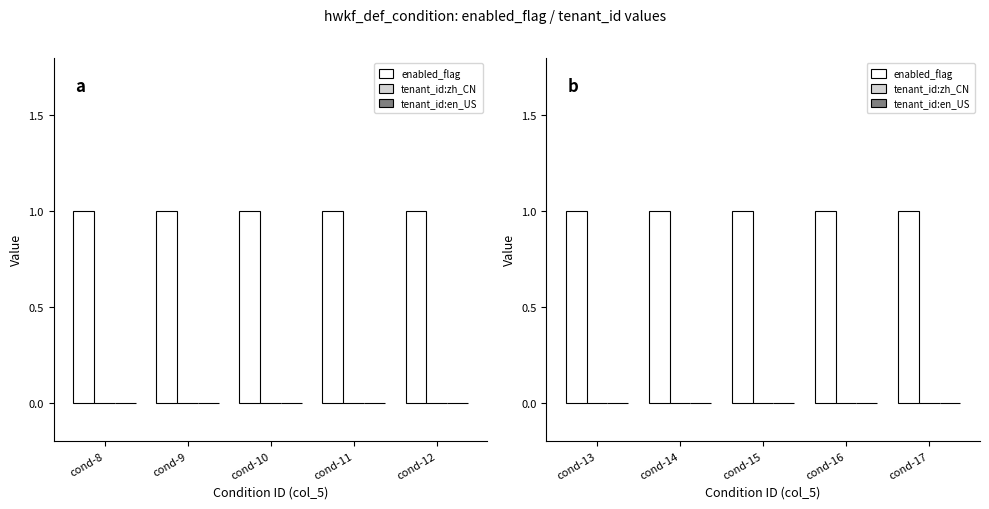

Which series changed the most between cond-14 and cond-15?

enabled_flag